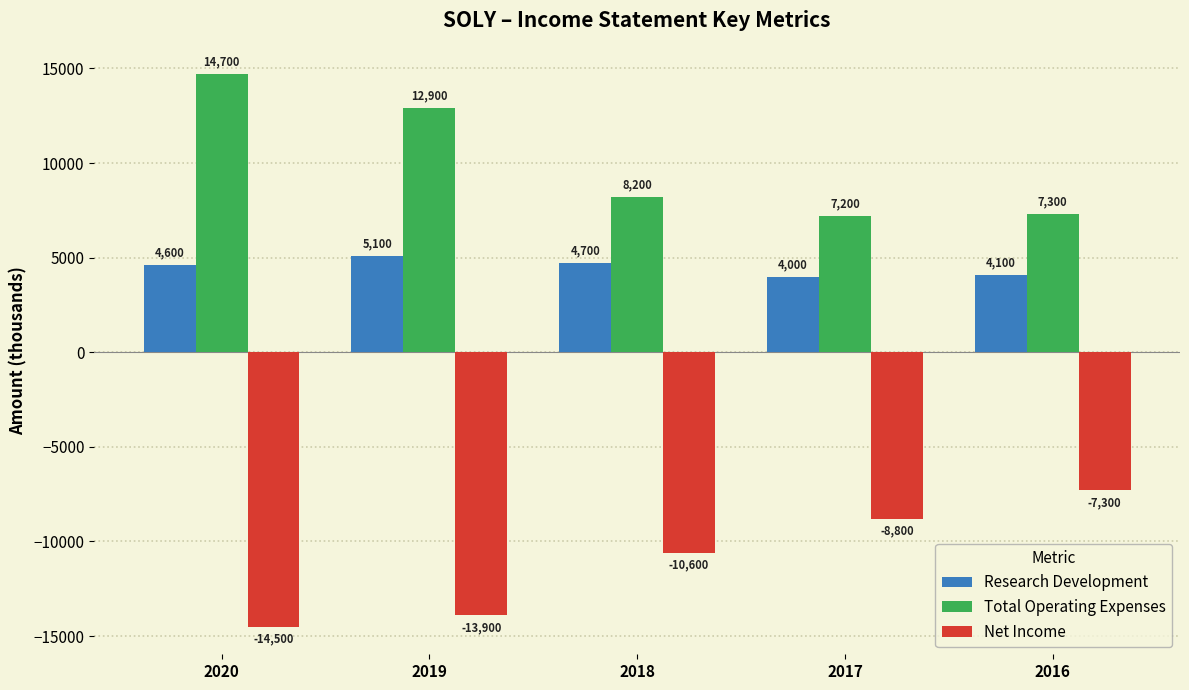

What is the value of the Total Operating Expenses bar at the 3rd from the left?

8200